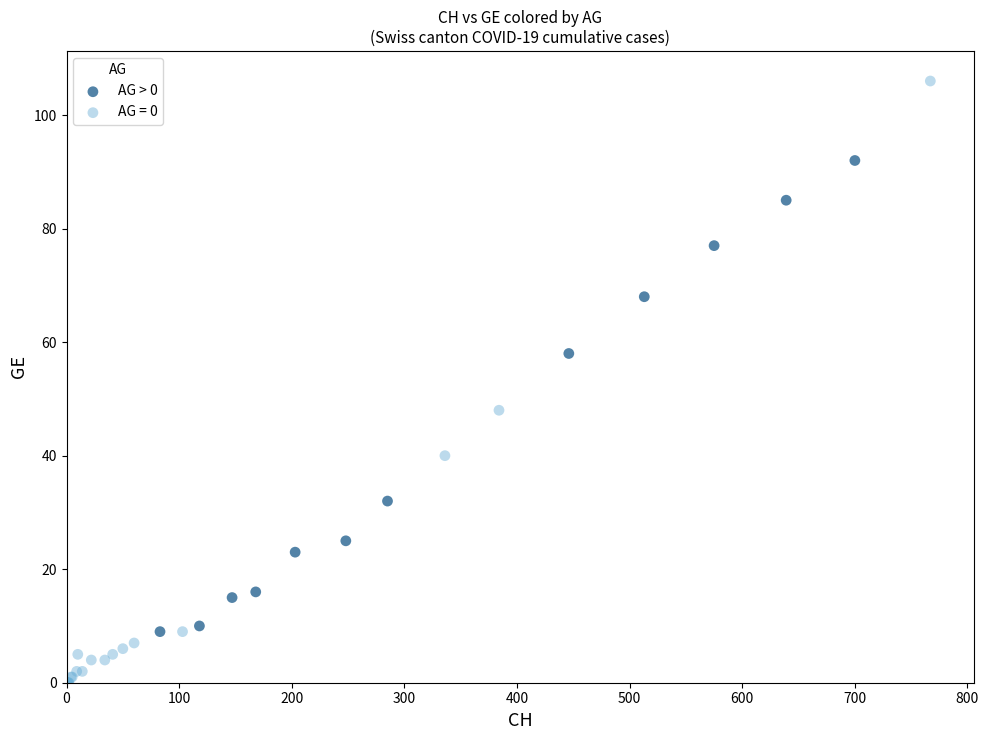

Which series contains the lowest Y value?

AG = 0